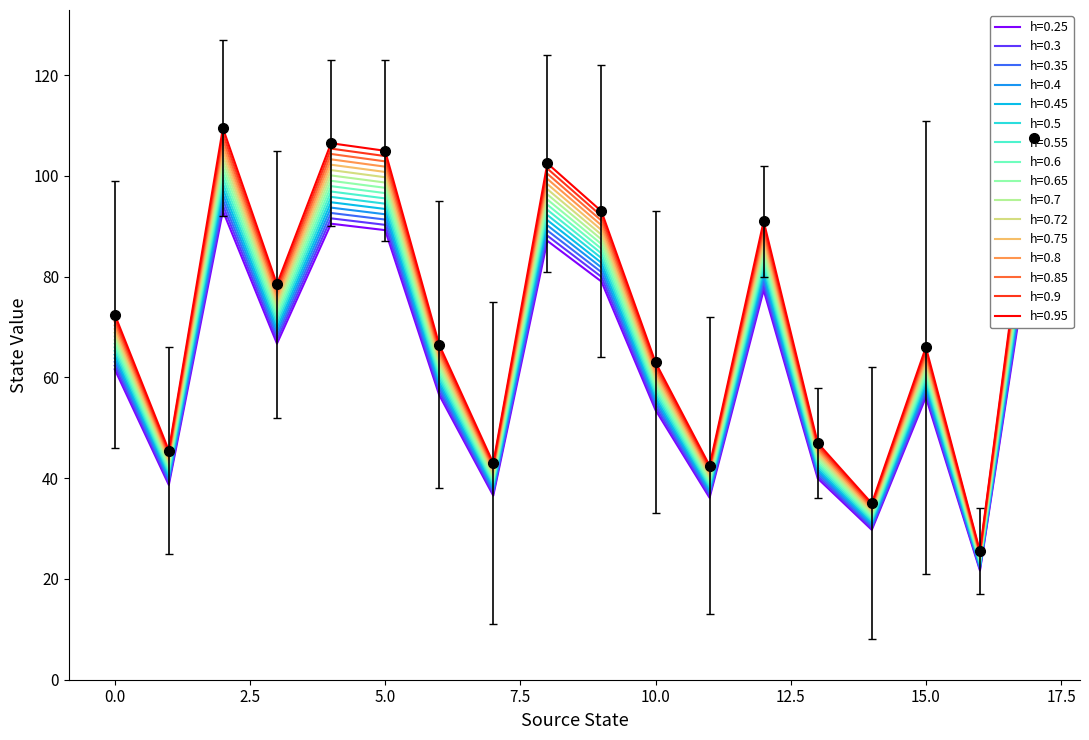

Count the number of categories in the chart.

18